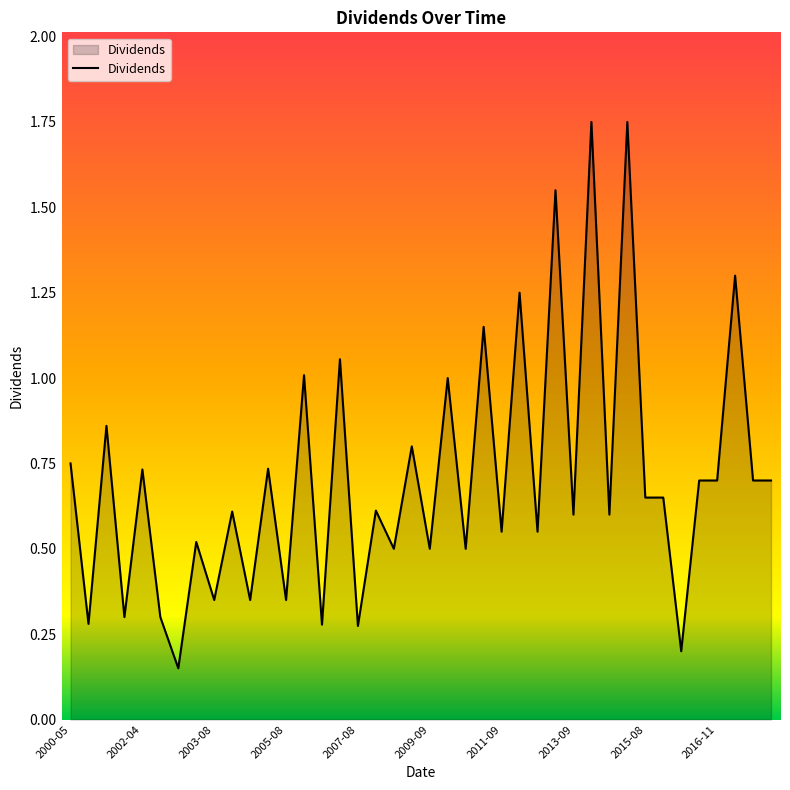

Does the chart have visible grid lines?

No